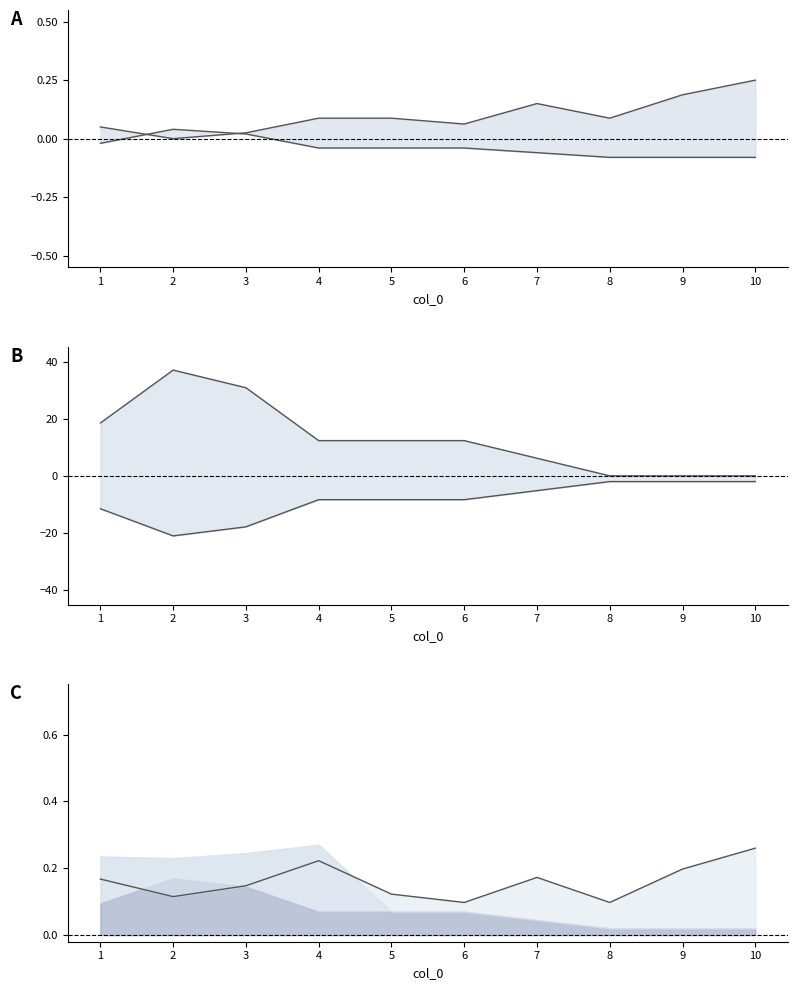

What is the value of the InventoryCosts point at the 5th from the left?

12.3